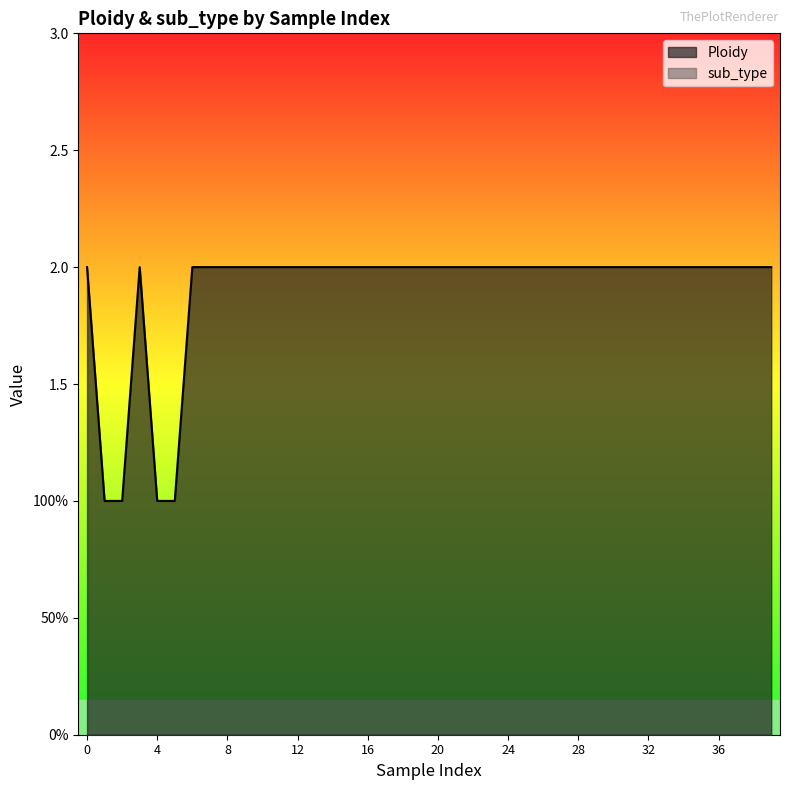

Is it true that the value at 28 is 1?

False